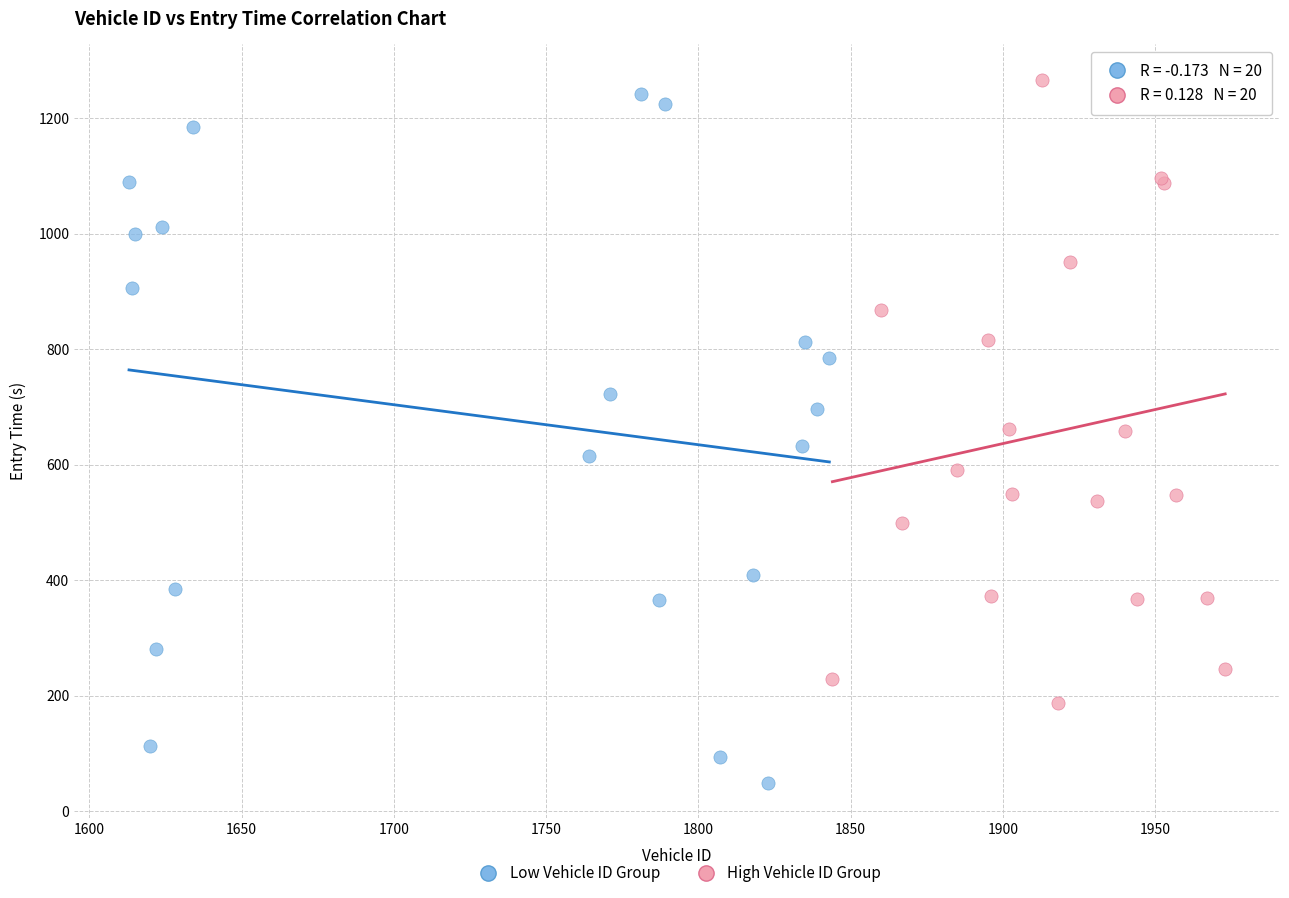

Which series contains the lowest Y value?

Low Vehicle ID Group